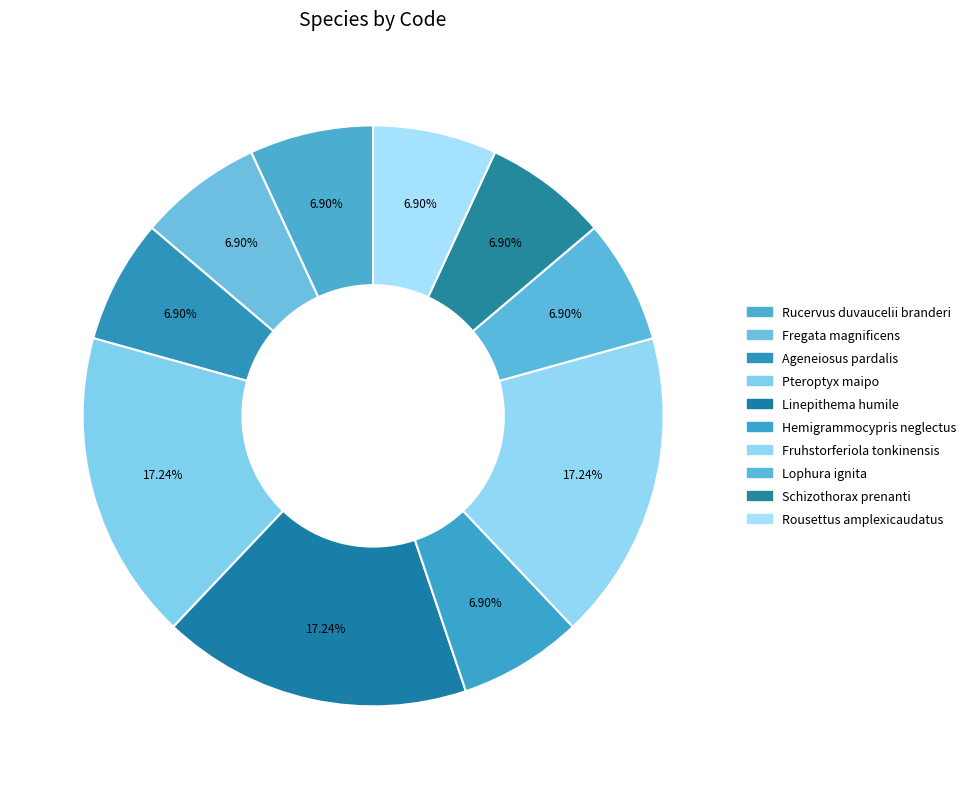

What is the smallest slice in the pie chart?

Rucervus duvaucelii branderi